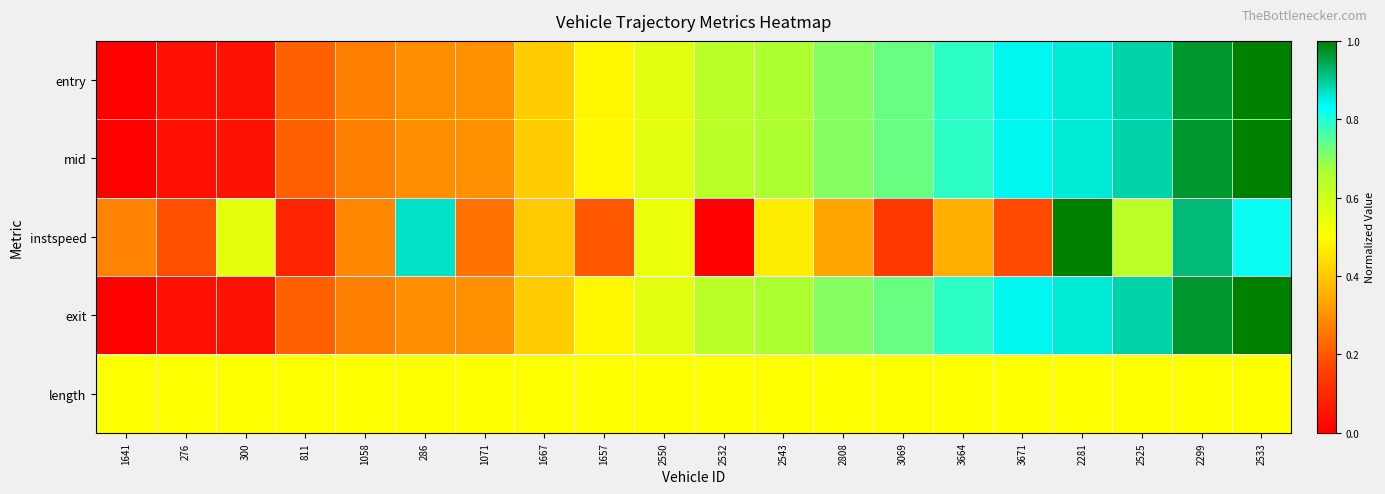

How many data points does each series have?

20